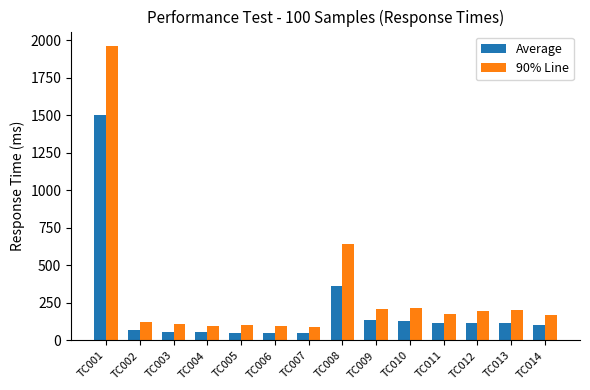

Between TC001 and TC008, which series saw the biggest shift?

90% Line